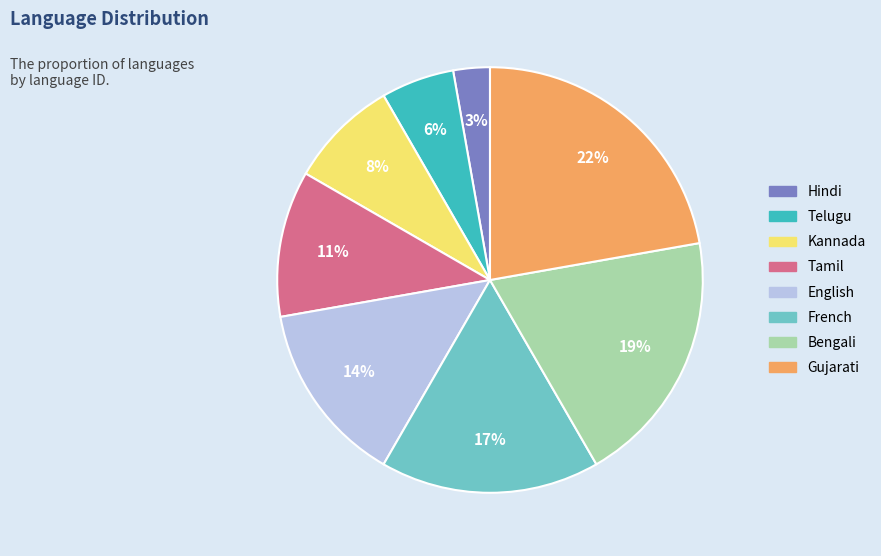

How many segments does this pie chart have?

8